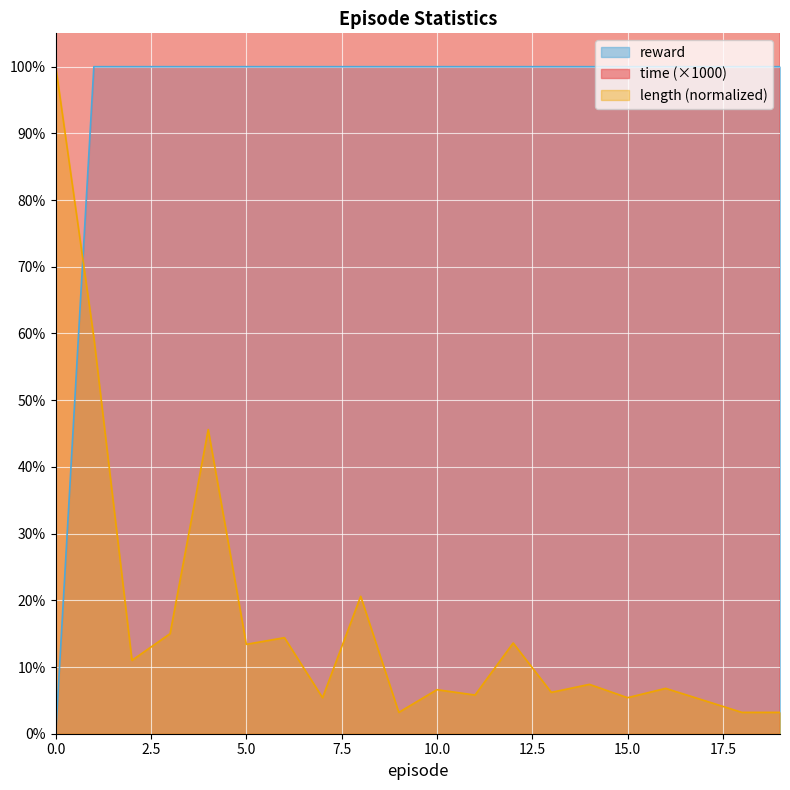

True or false: reward and time cross at least once.

False